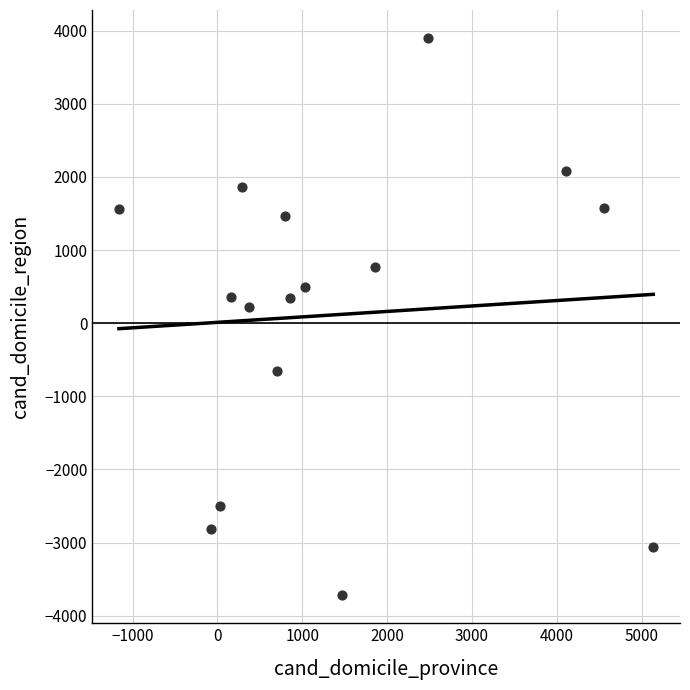

What is the range of Y values (max minus min)?

7625